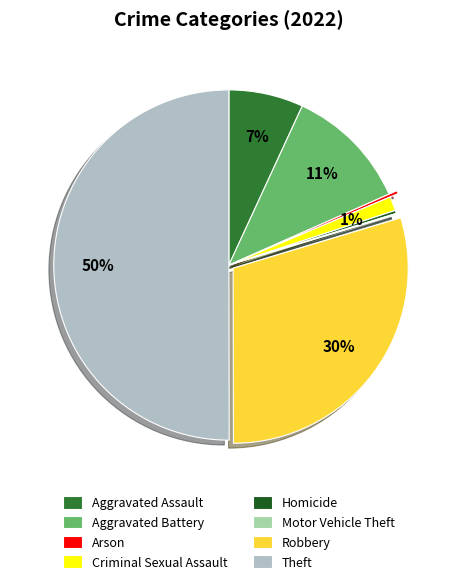

To the nearest percent, what portion does Aggravated Assault represent?

7%